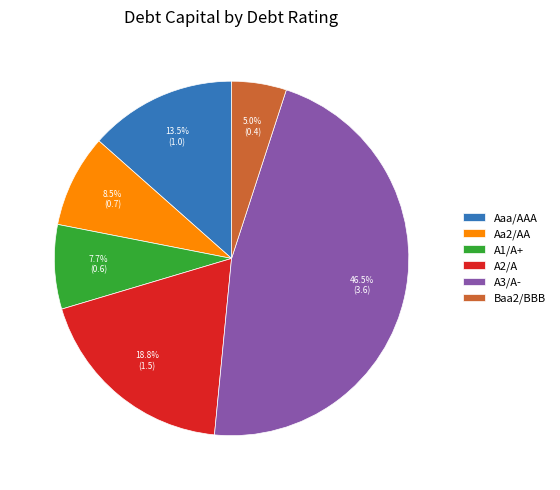

Is there any slice that represents more than half of the pie?

No